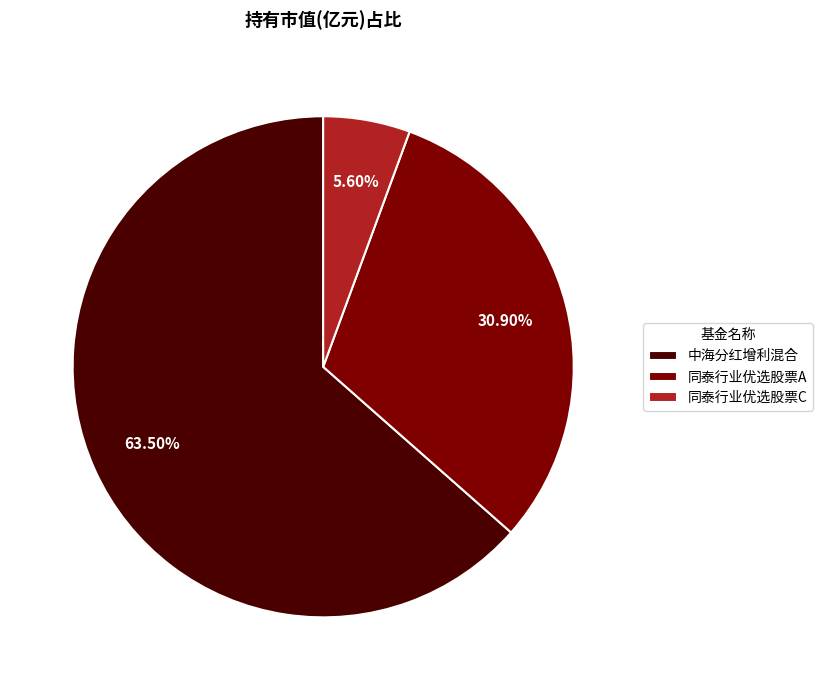

Is 中海分红增利混合 the majority of the pie?

Yes